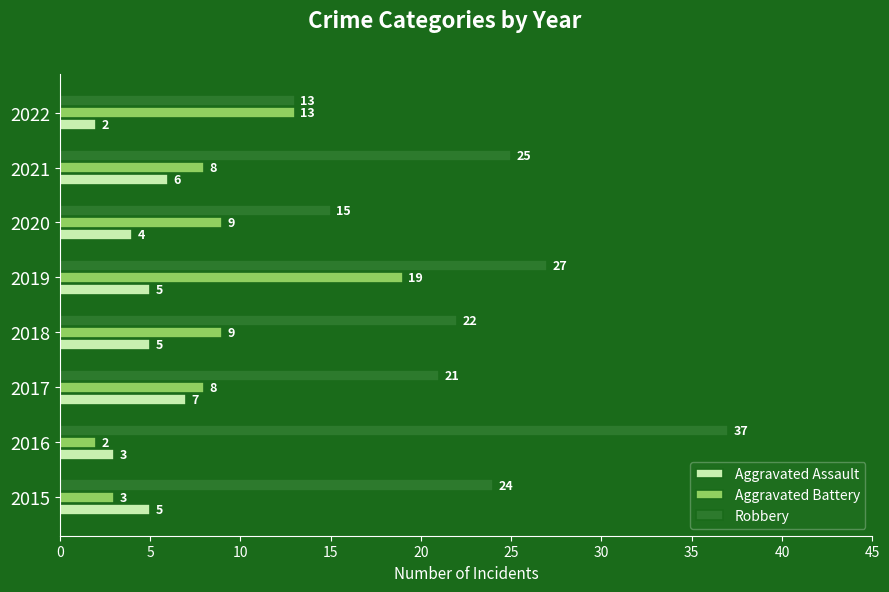

The Robbery series shows 13 at 2022. True or false?

True